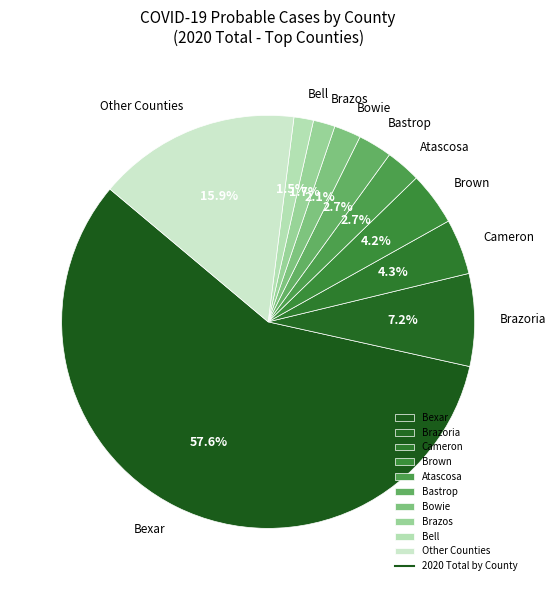

What is the largest slice in the pie chart?

Bexar